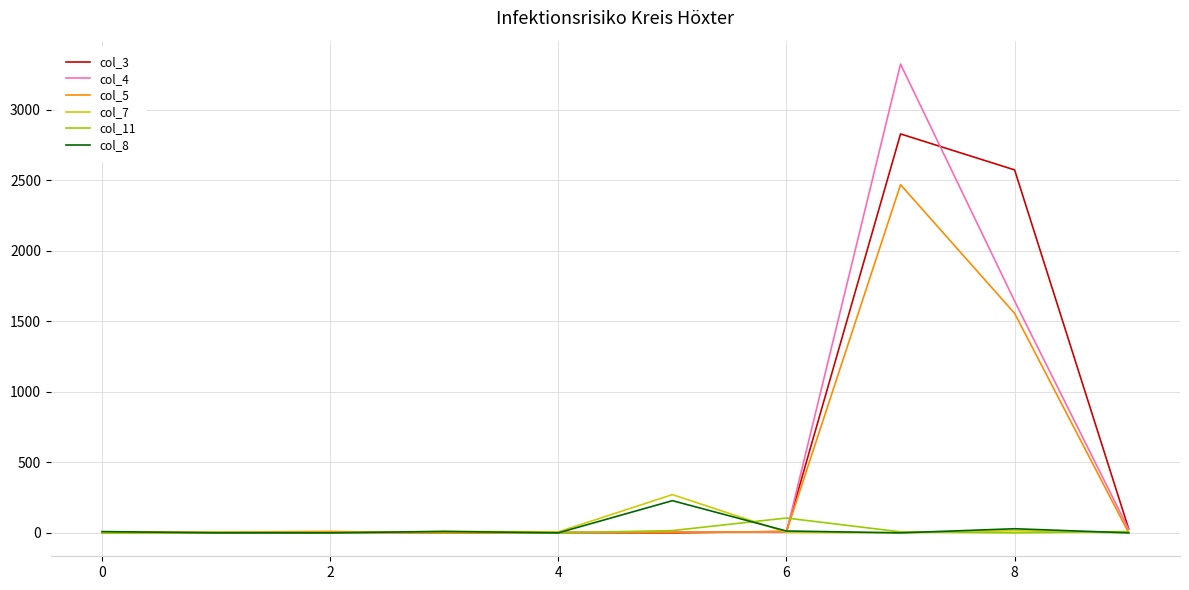

What are all the series names shown in the legend?

col_3, col_4, col_5, col_7, col_11, col_8